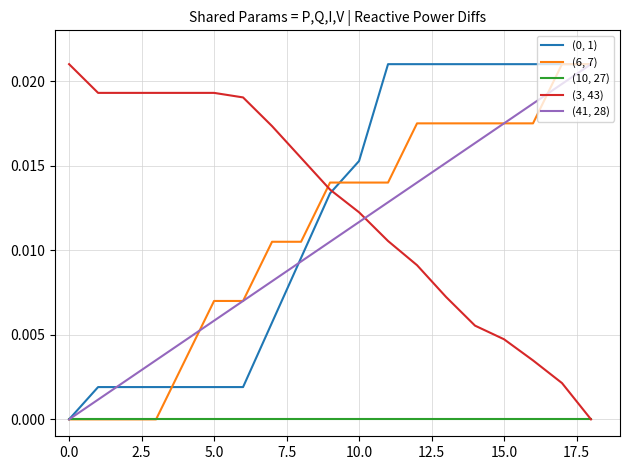

True or false: (3, 43) and (41, 28) cross at least once.

True